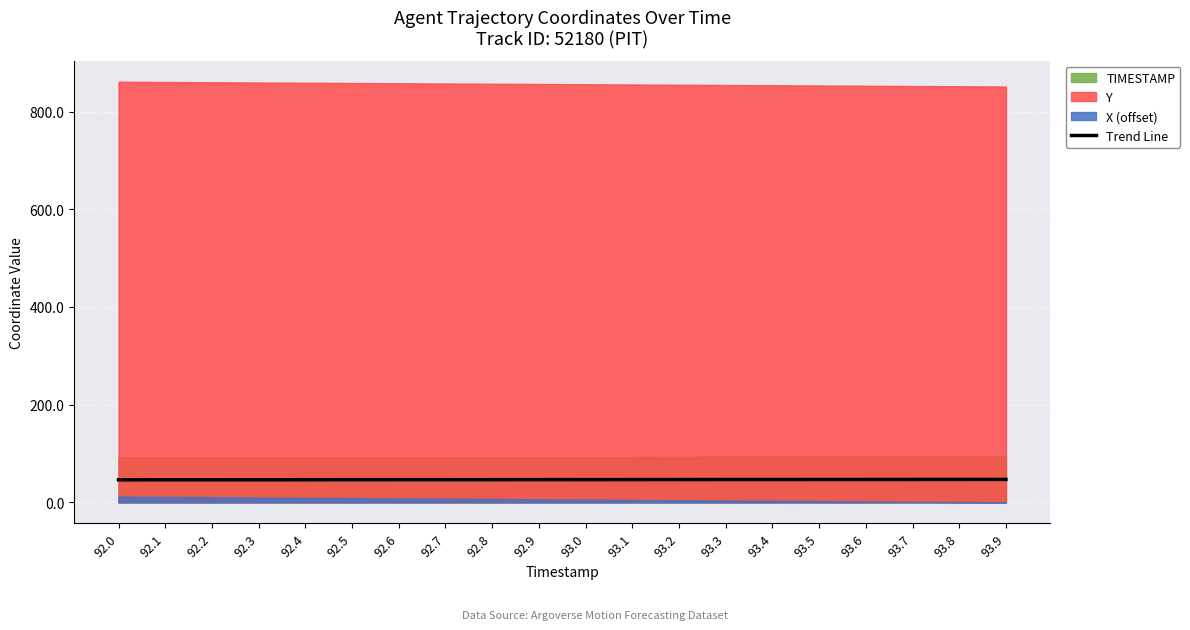

What is the sum of the values at 92.1 and 93.6?

93.0